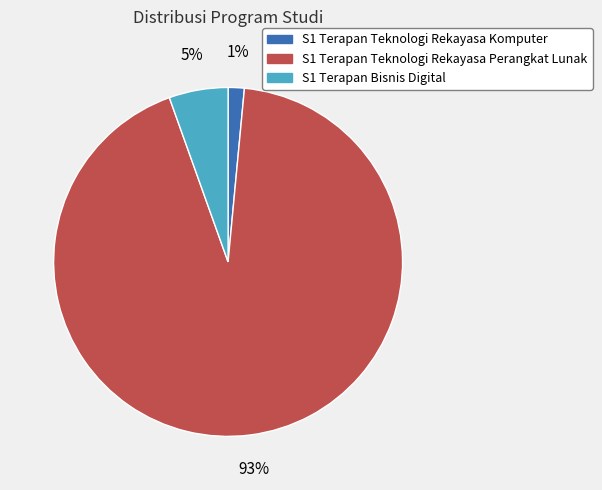

Rank the categories by value from lowest to highest.

S1 Terapan Teknologi Rekayasa Komputer, S1 Terapan Bisnis Digital, S1 Terapan Teknologi Rekayasa Perangkat Lunak